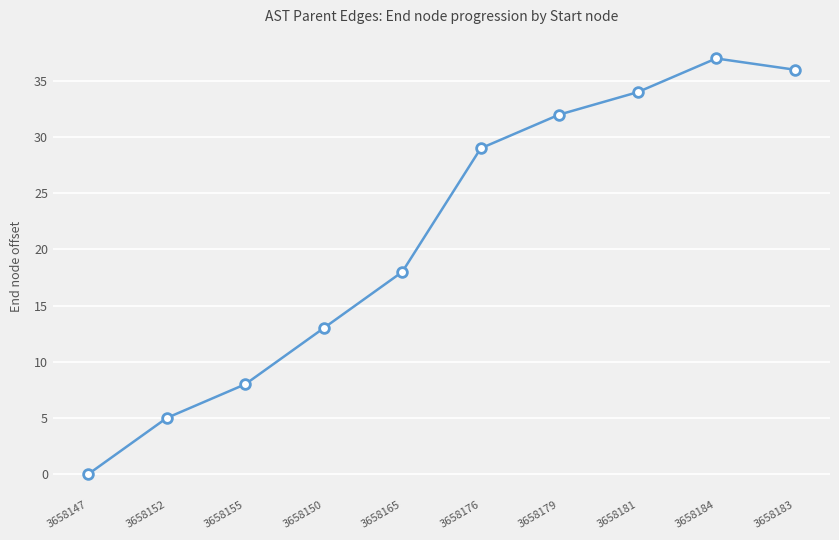

What value does the data have at 3658155?

8